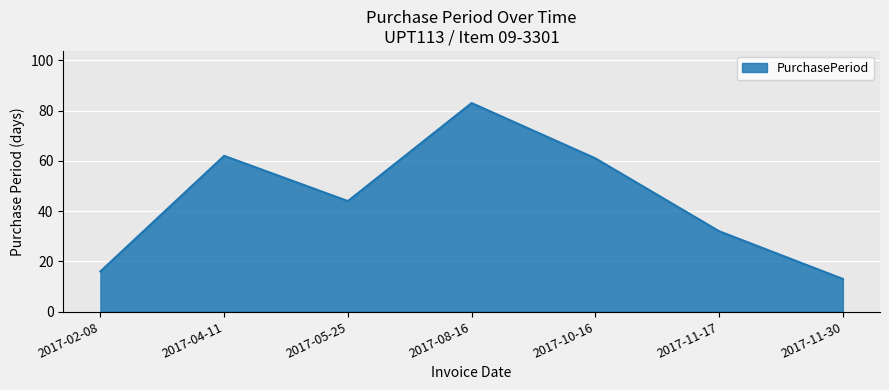

Count the number of categories in the chart.

7